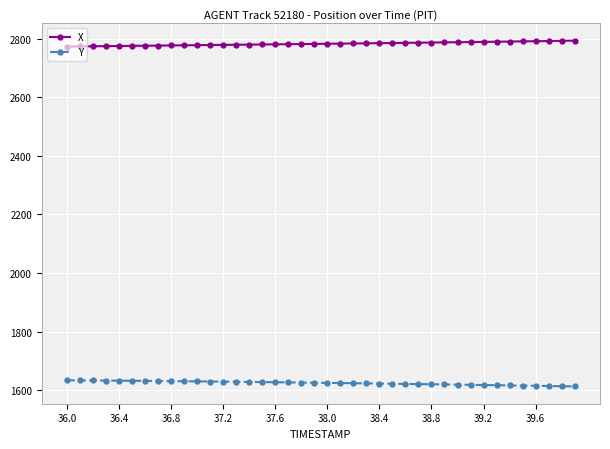

What is the smallest value displayed?

1613.0